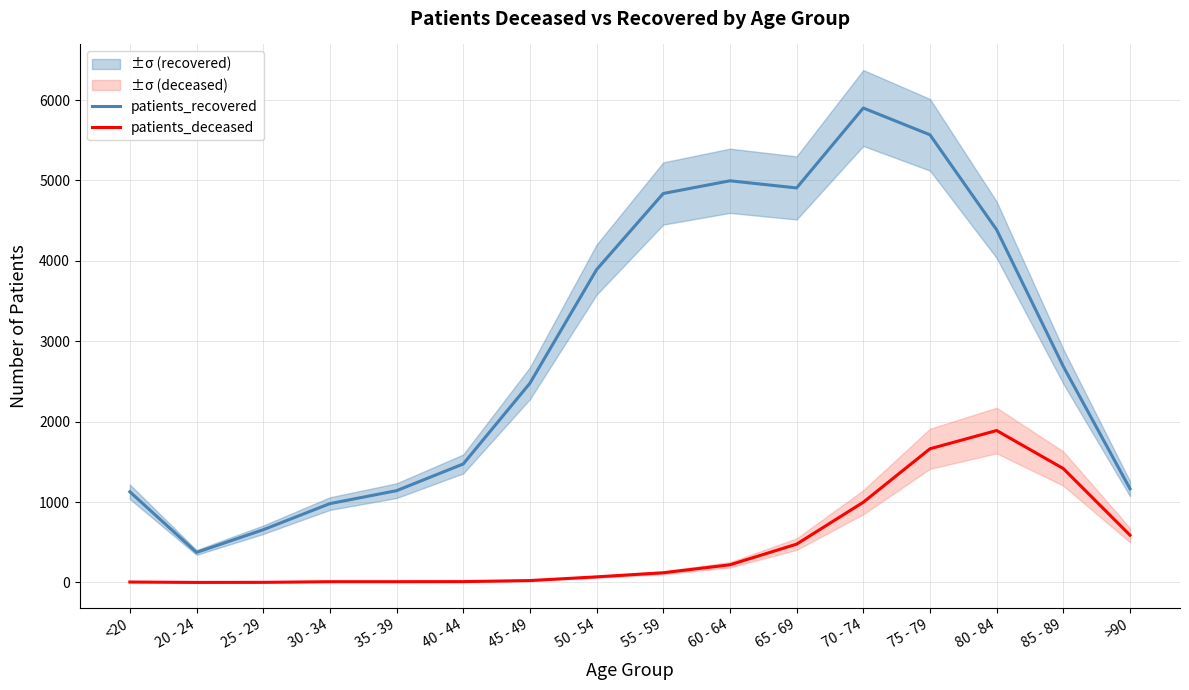

What is the approximate value of patients_deceased at <20?

6